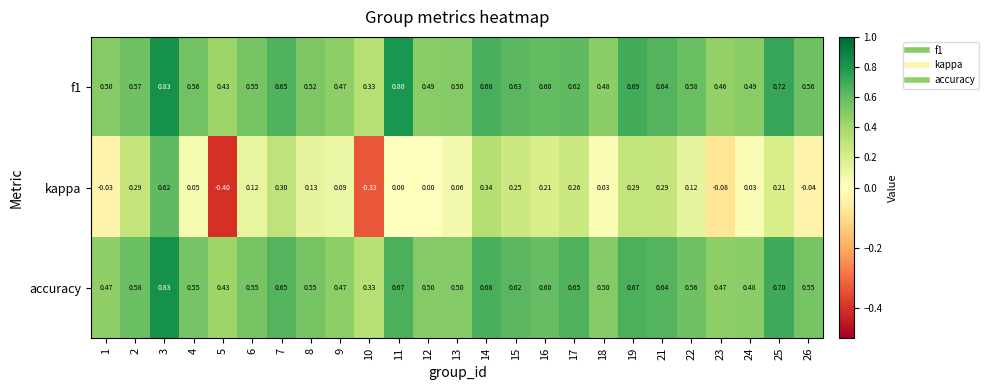

Which series changed the most between 18 and 23?

kappa